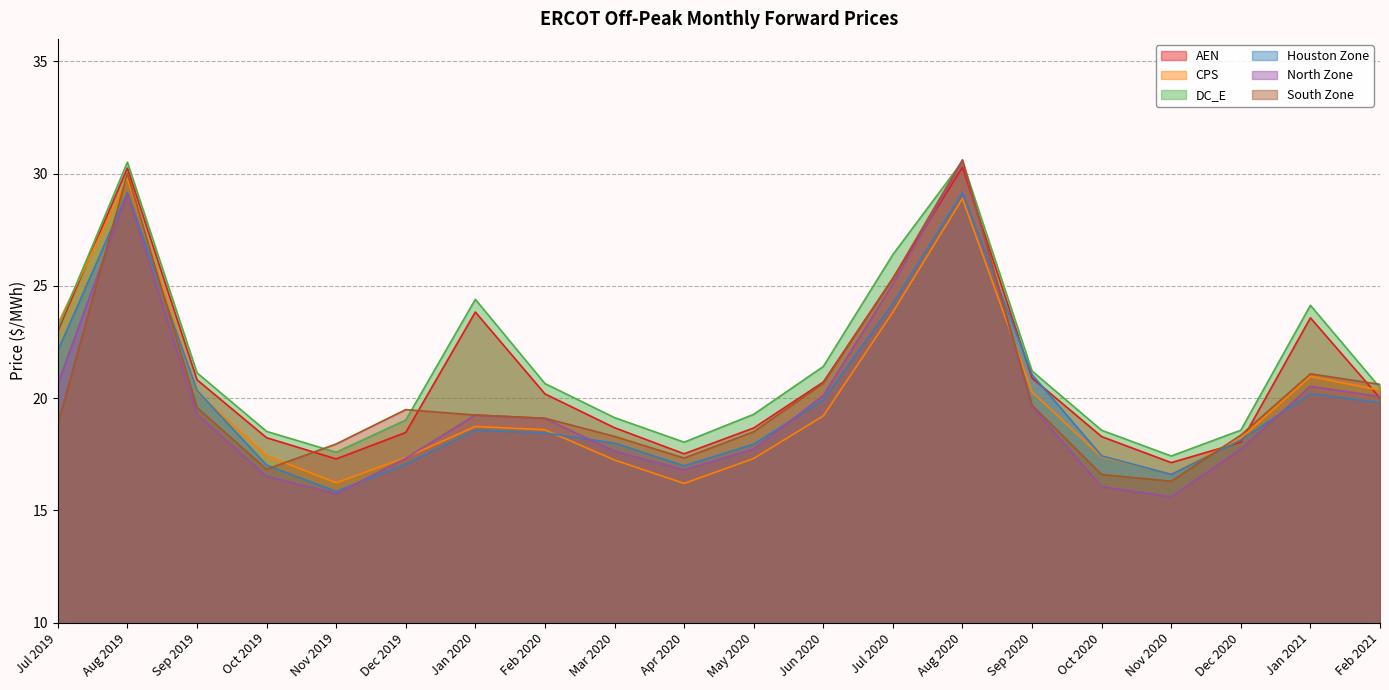

At which label is North Zone closest to 23?

Jul 2020